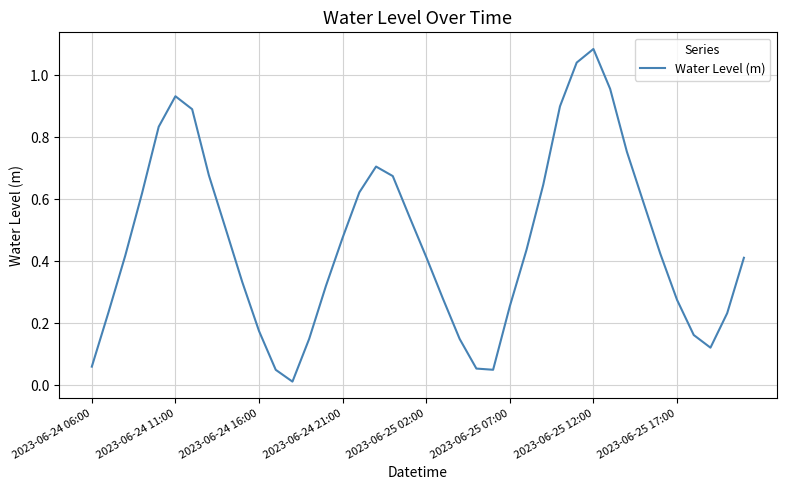

How many points are higher than both their immediate neighbors (excluding endpoints)?

3